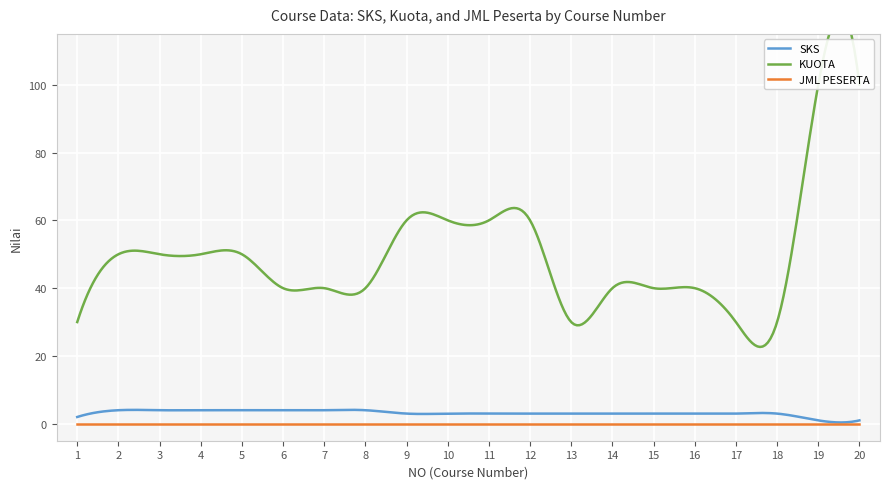

True or false: SKS has more than 0 interior local peaks.

True